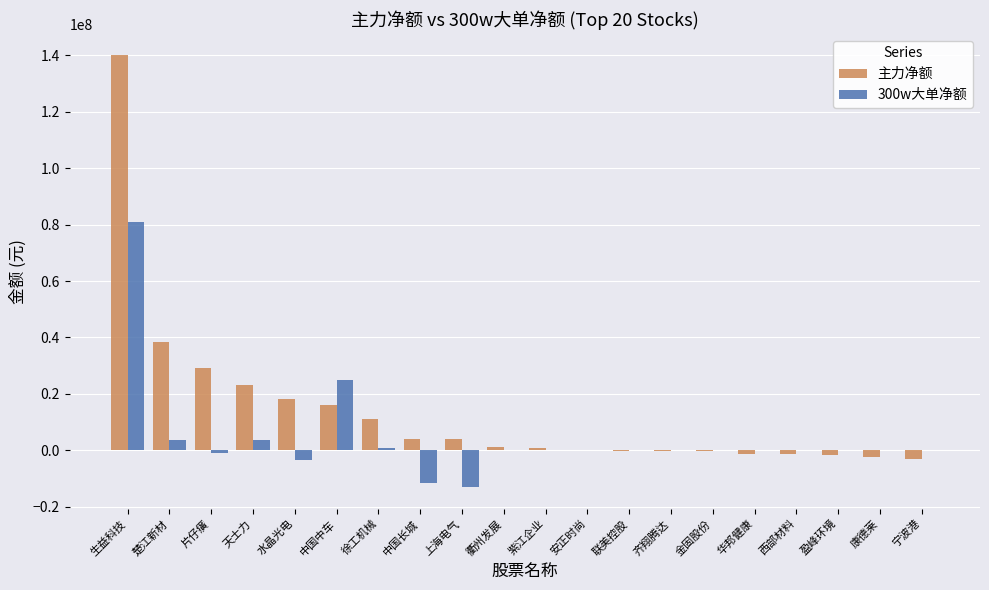

Which series has the largest total across all categories?

主力净额